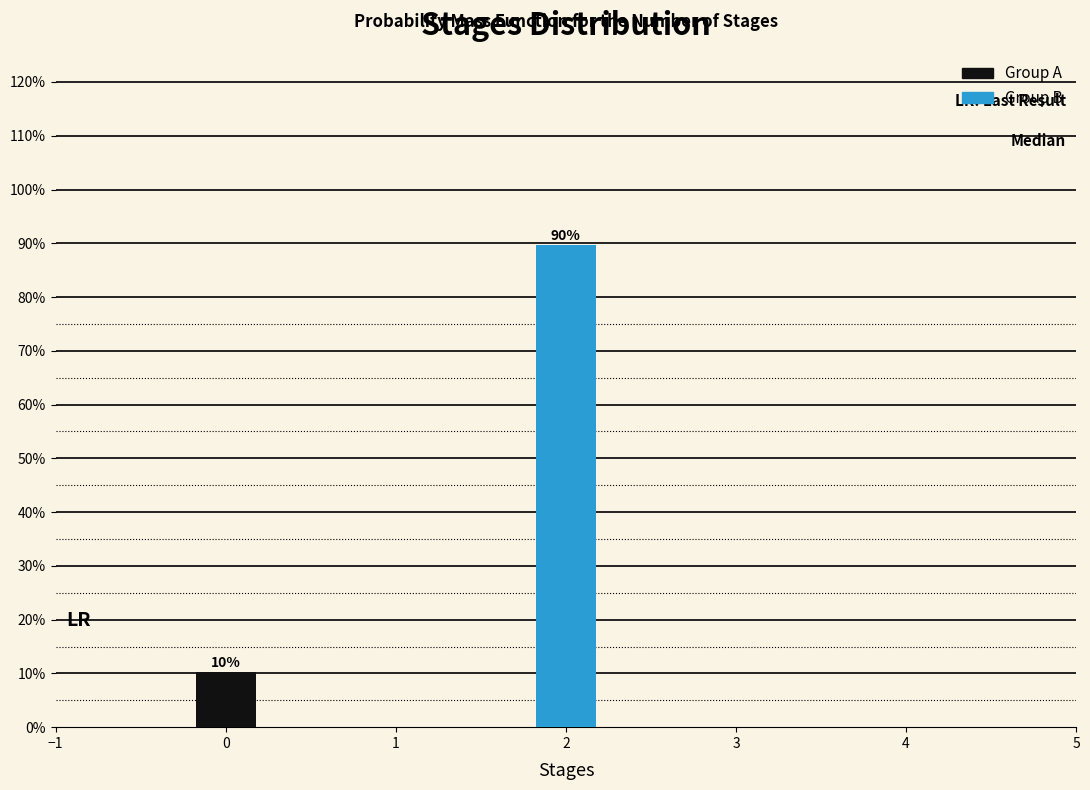

What is the maximum value shown in the chart?

89.7